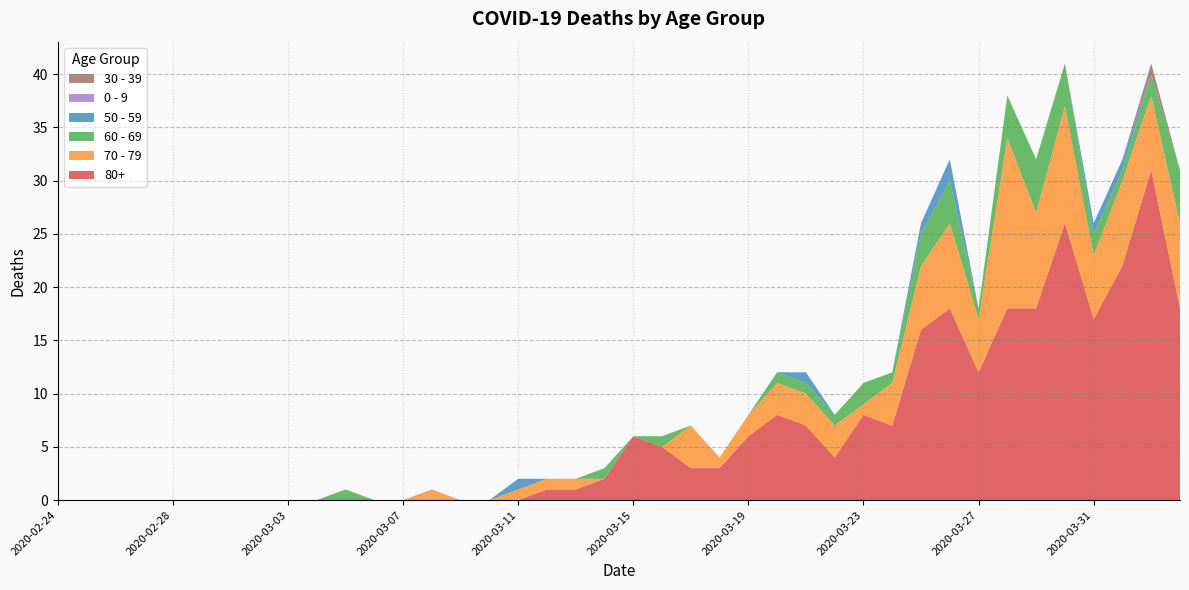

Reading left to right, extract all data points from this chart.

80+: 0	0	0	0	0	0	0	0	0	0	0	0	0	0	0	0	0	1	1	2	6	5	3	3	6	8	7	4	8	7	16	18	12	18	18	26	17	22	31	18
70 - 79: 0	0	0	0	0	0	0	0	0	0	0	0	0	1	0	0	1	1	1	0	0	0	4	1	2	3	3	3	1	4	6	8	5	16	9	11	6	8	7	8
60 - 69: 0	0	0	0	0	0	0	0	0	0	1	0	0	0	0	0	0	0	0	1	0	1	0	0	0	1	1	1	2	1	3	4	1	4	5	4	2	1	2	5
50 - 59: 0	0	0	0	0	0	0	0	0	0	0	0	0	0	0	0	1	0	0	0	0	0	0	0	0	0	1	0	0	0	1	2	0	0	0	0	1	1	0	0
0 - 9: 0	0	0	0	0	0	0	0	0	0	0	0	0	0	0	0	0	0	0	0	0	0	0	0	0	0	0	0	0	0	0	0	0	0	0	0	0	0	0	0
30 - 39: 0	0	0	0	0	0	0	0	0	0	0	0	0	0	0	0	0	0	0	0	0	0	0	0	0	0	0	0	0	0	0	0	0	0	0	0	0	0	1	0